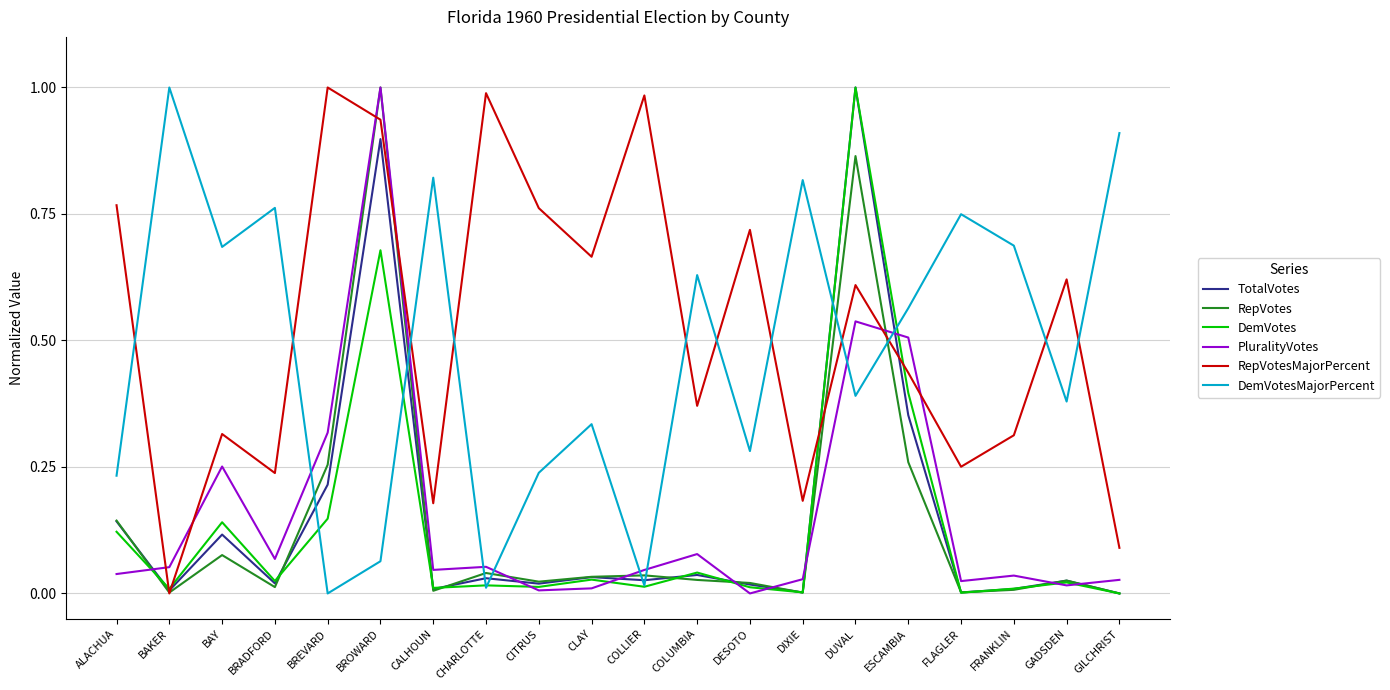

Between which two adjacent categories do DemVotes and DemVotesMajorPercent first intersect?

BRADFORD and BREVARD